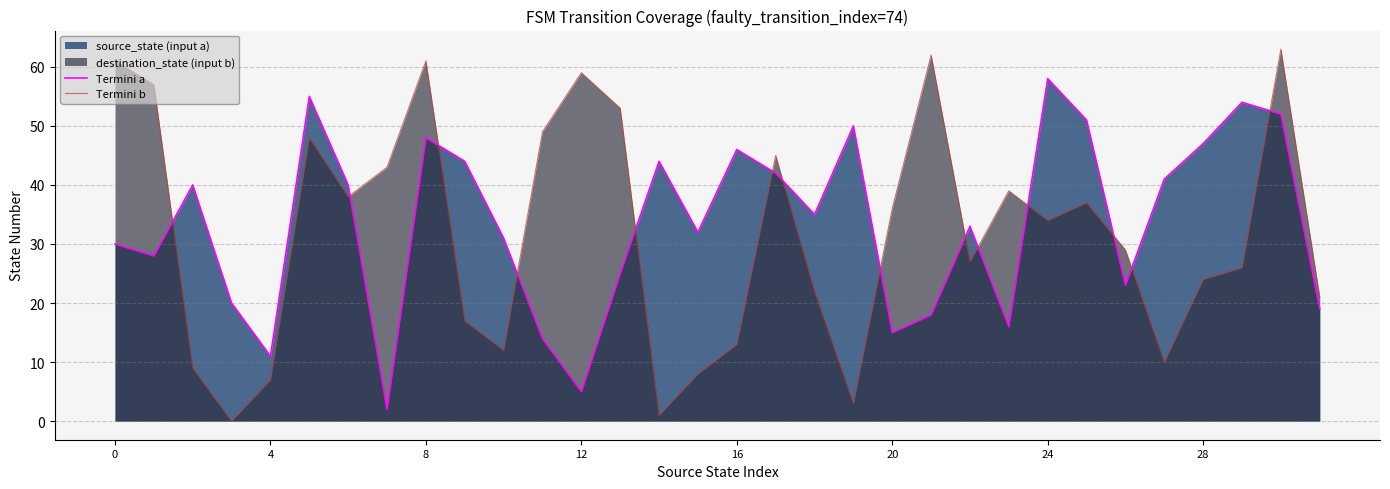

What is the sum of all Termini b values?

1014